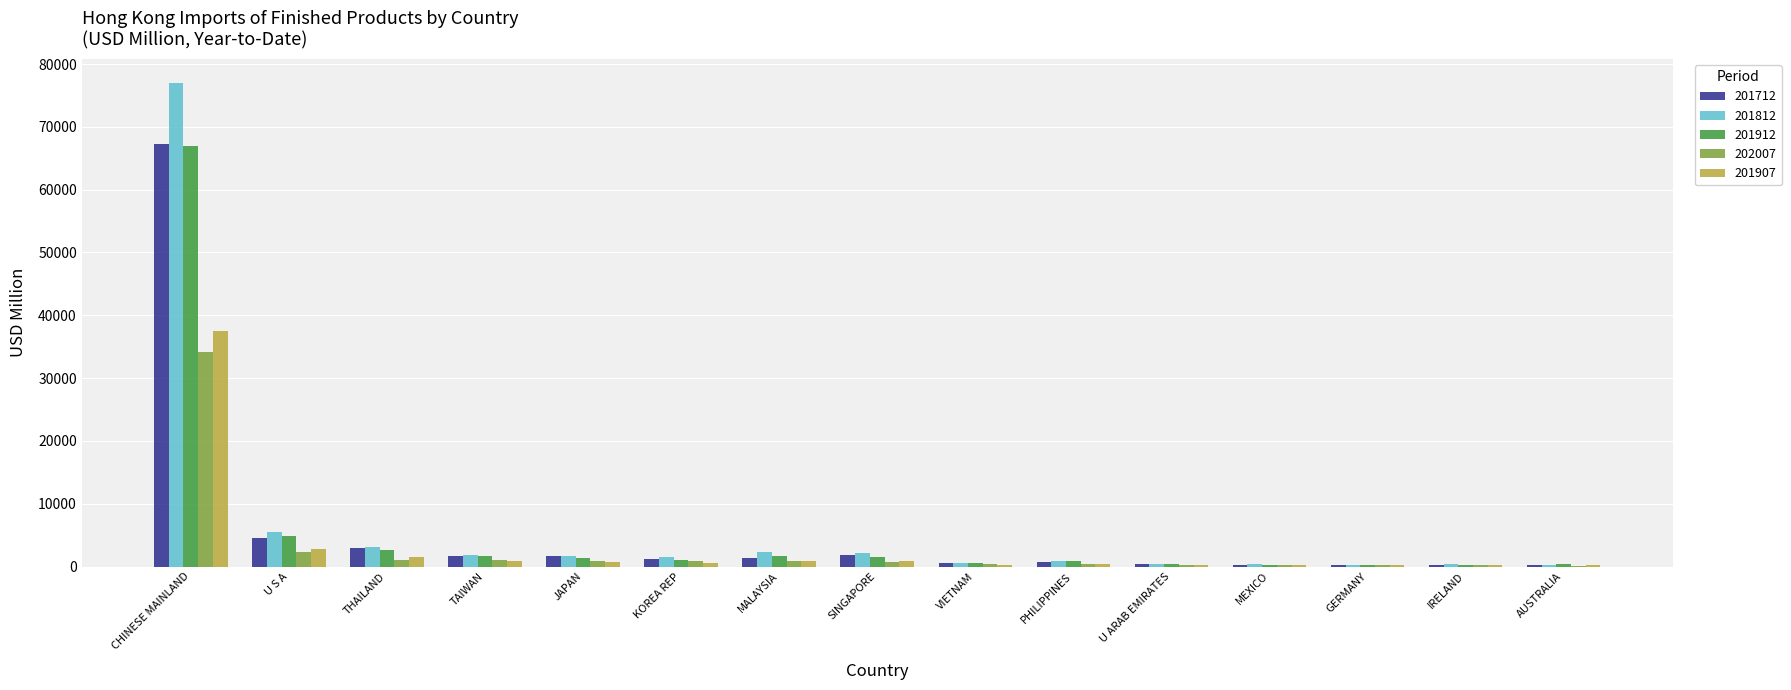

Is it true that 201712 equals 1639.4 at TAIWAN?

True